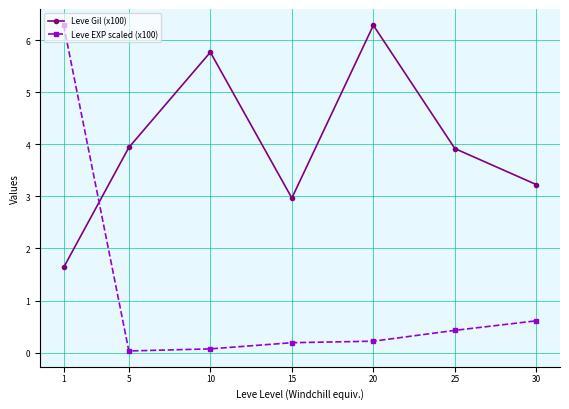

What is the value of the Leve Gil (x100) point at the 6th from the left?

3.9